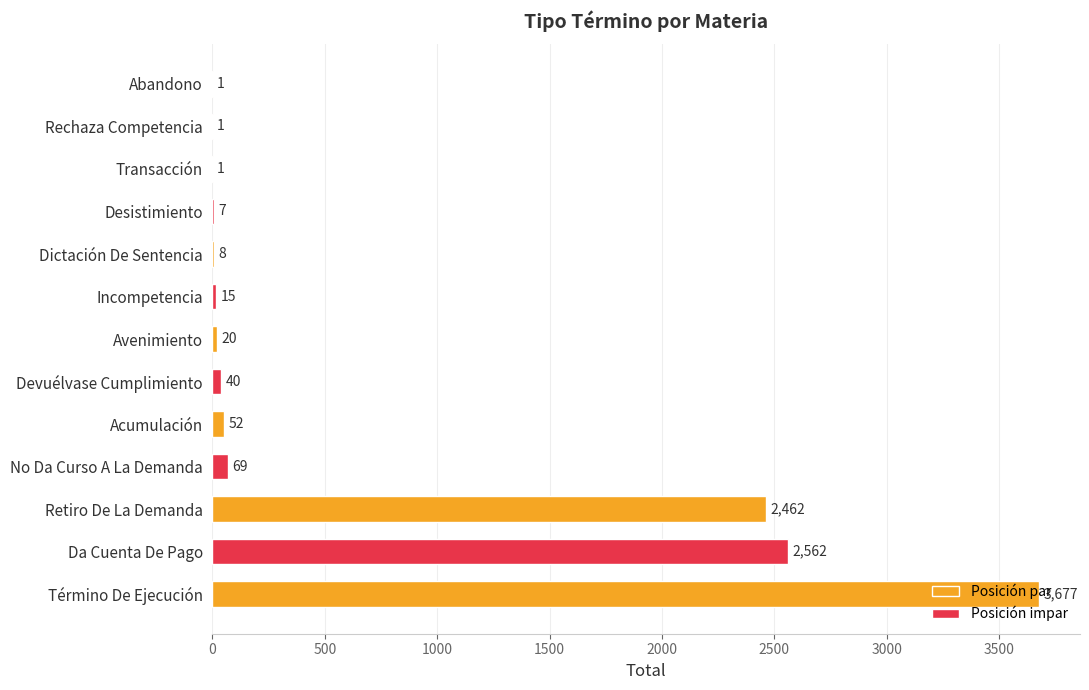

Which label corresponds to the largest value in the chart?

Término De Ejecución